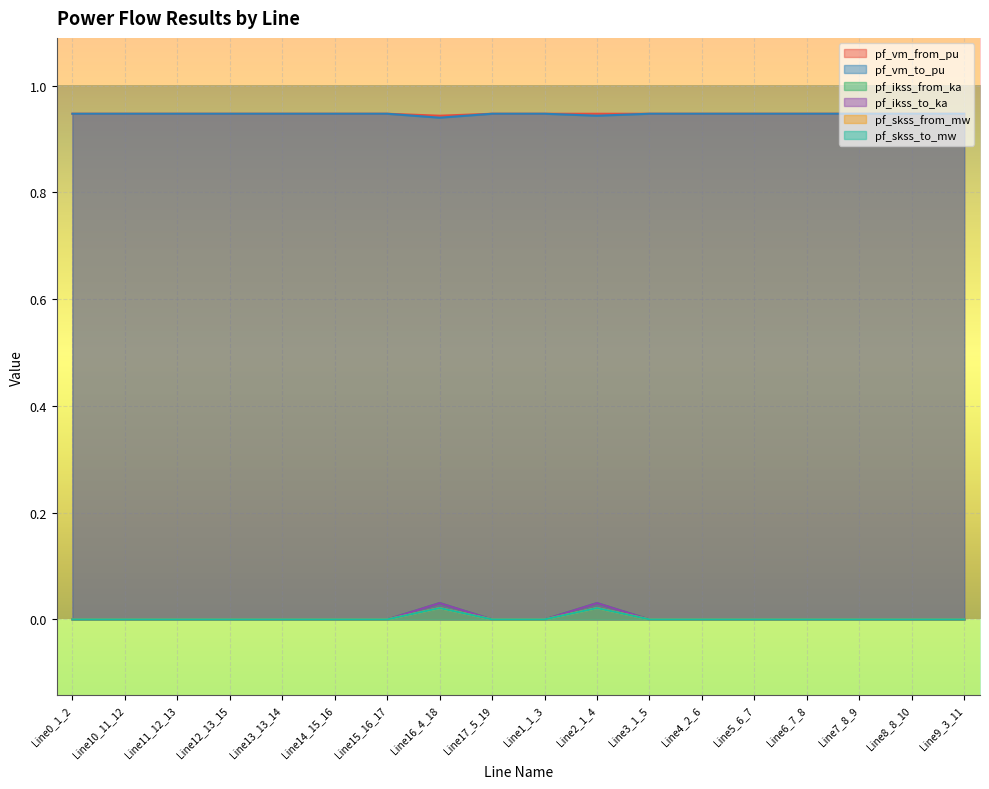

At which category is the sum across all series the highest?

Line2_1_4